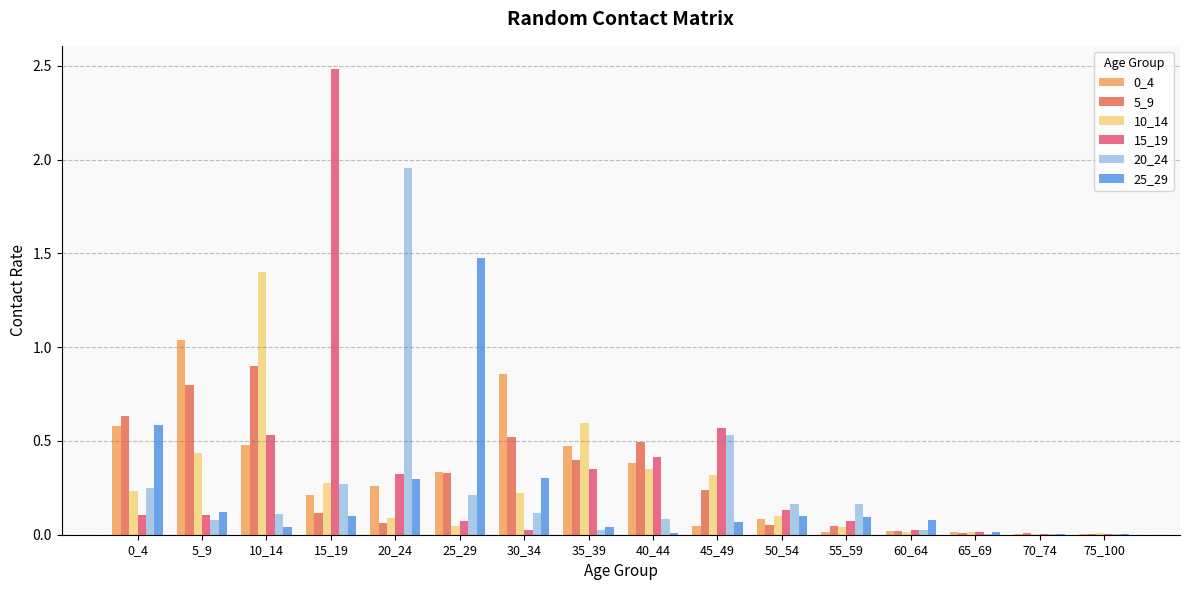

The value of 20_24 at 50_54 is 0.2. True or false?

True